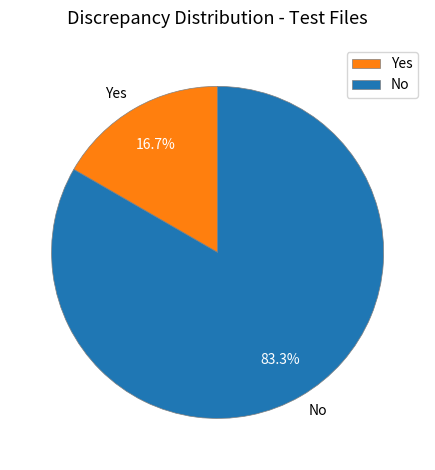

How much of the chart is everything except No?

16.7%